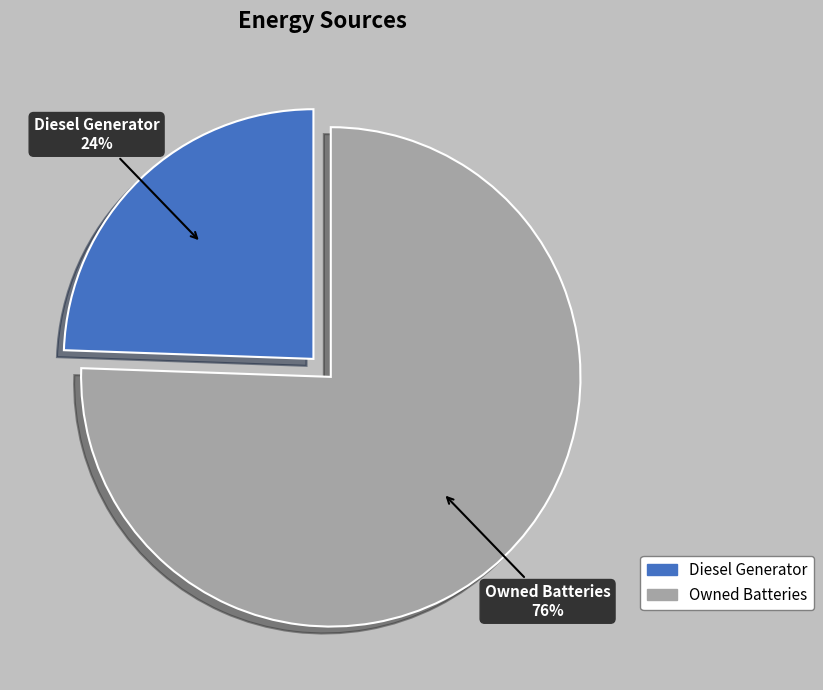

What is the ratio of the value at Diesel Generator to the value at Owned Batteries?

0.3